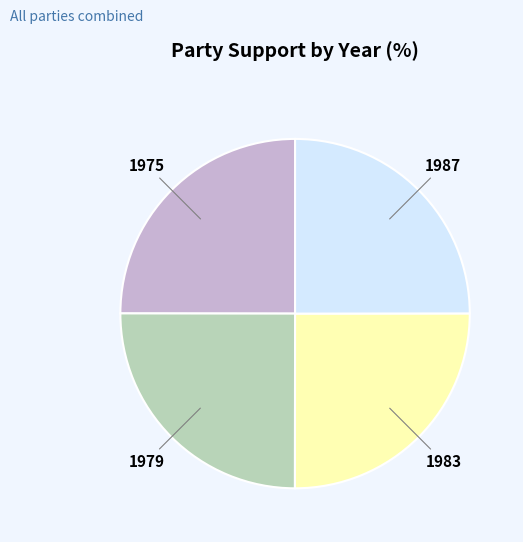

Is there a majority slice in this chart?

No